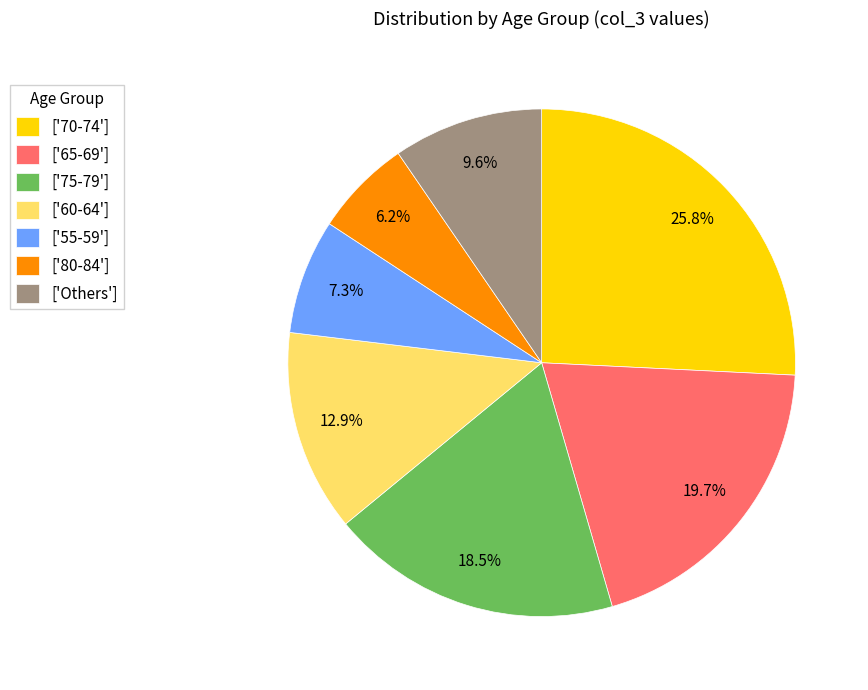

Approximately how many times larger is the value at ['65-69'] compared to ['60-64']?

1.5